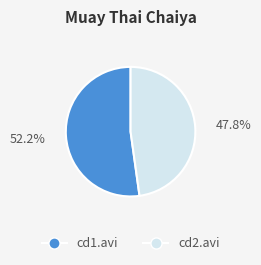

Does any single category account for the majority?

Yes